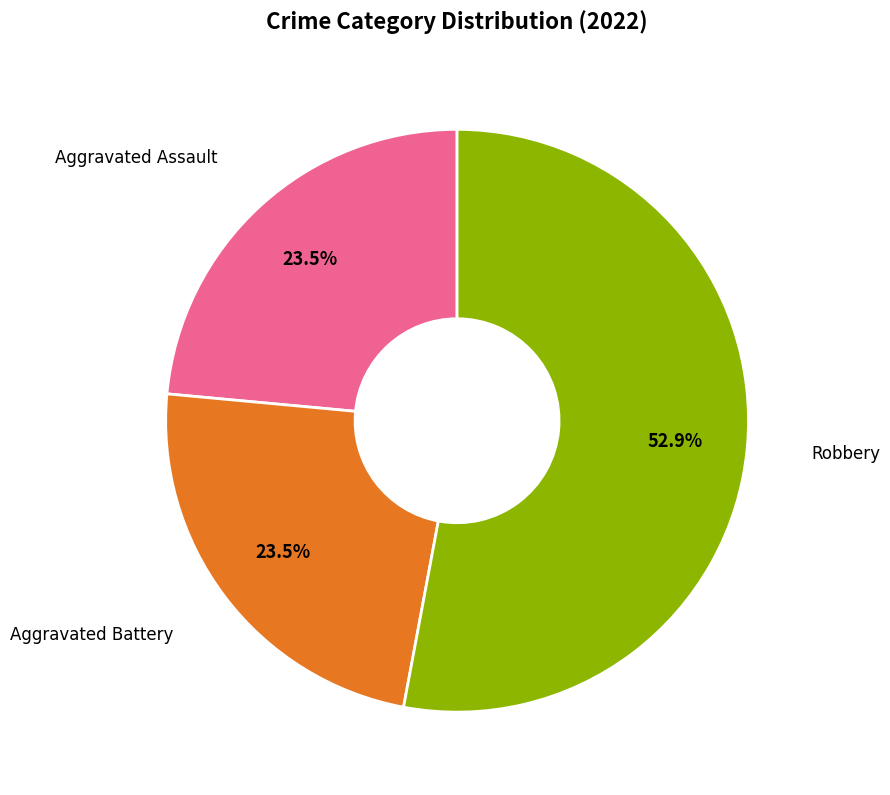

To the nearest percent, what is the difference between the largest and smallest slice percentages?

29%